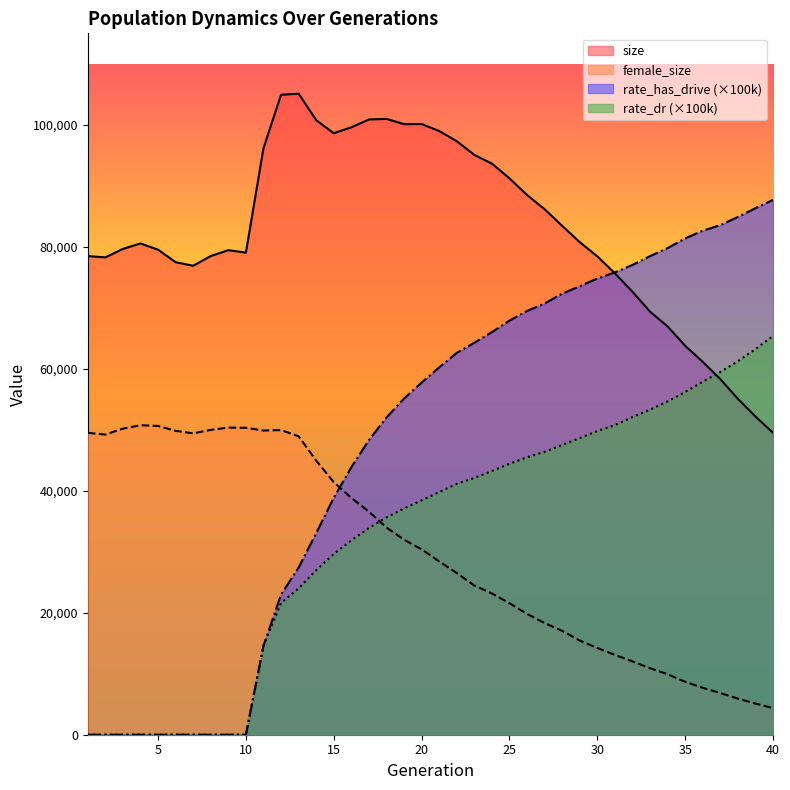

Between which two adjacent categories do rate_has_drive and size first intersect?

30 and 31